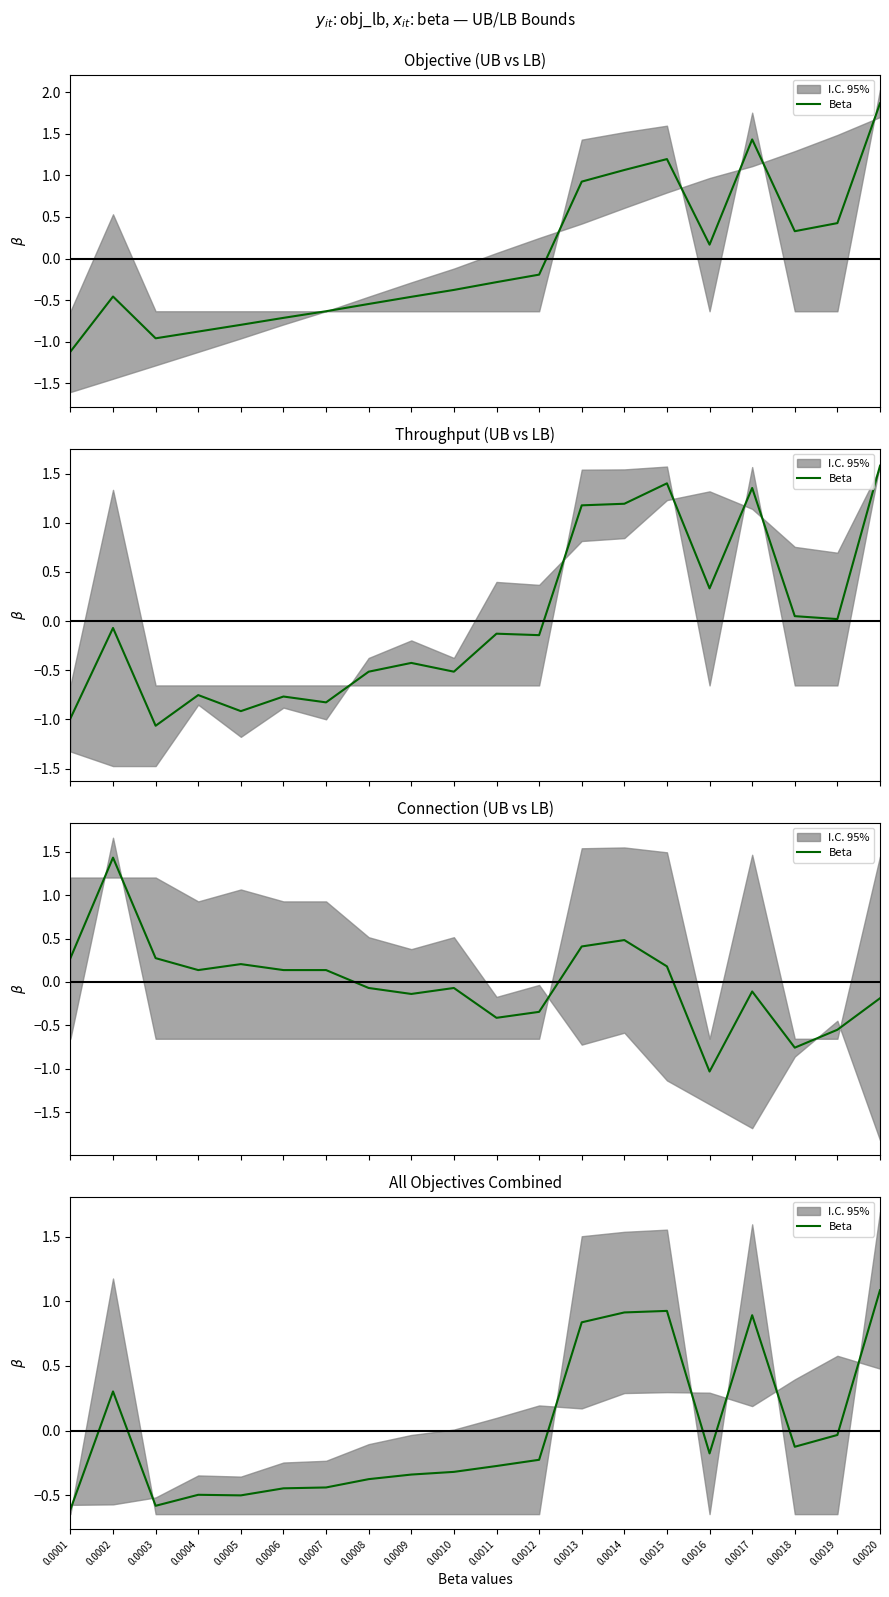

Rank the categories by value from lowest to highest.

0.0001, 0.0003, 0.0005, 0.0004, 0.0006, 0.0007, 0.0008, 0.0009, 0.0010, 0.0011, 0.0012, 0.0016, 0.0018, 0.0019, 0.0002, 0.0013, 0.0017, 0.0014, 0.0015, 0.0020